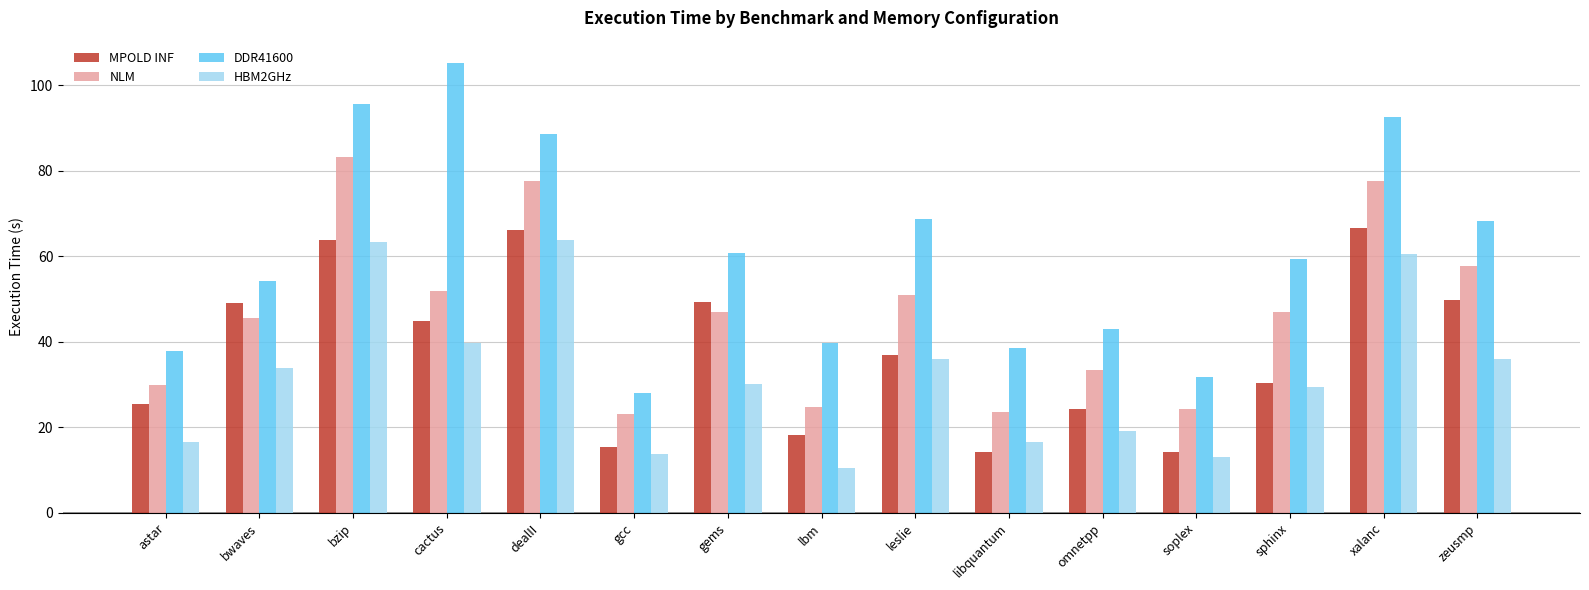

Is the value of DDR41600 at soplex greater than the value of HBM2GHz at bwaves?

No